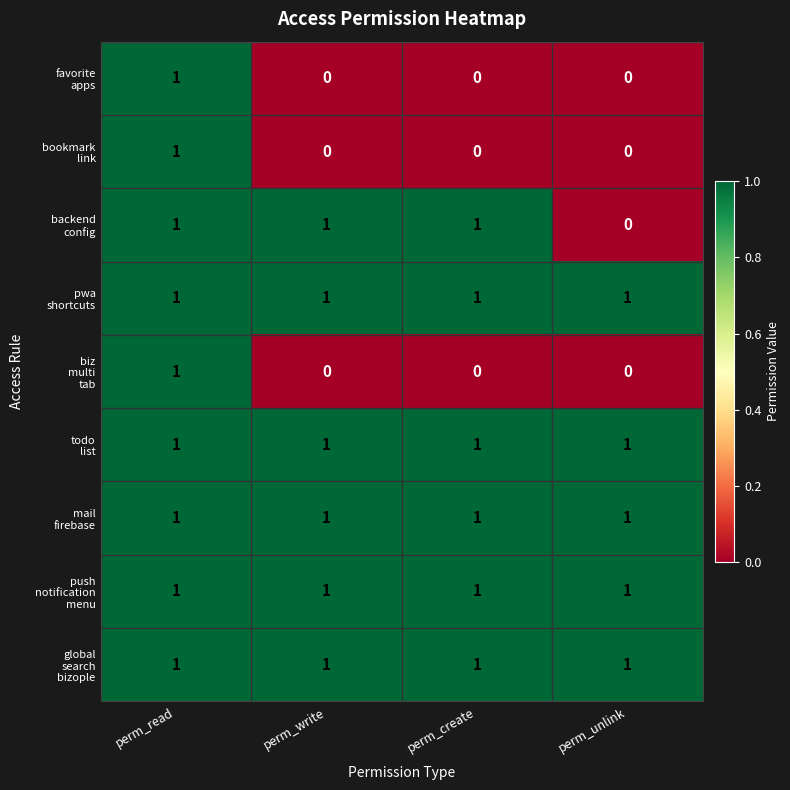

How many series are shown in this chart?

9